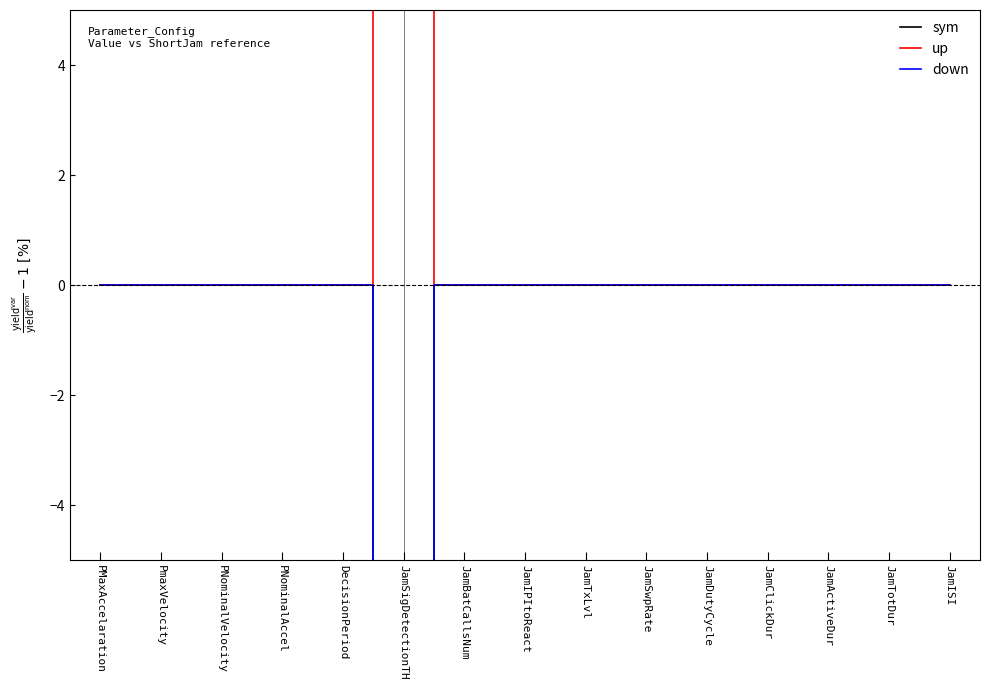

What is the difference between the second highest and minimum values in the down series?

25